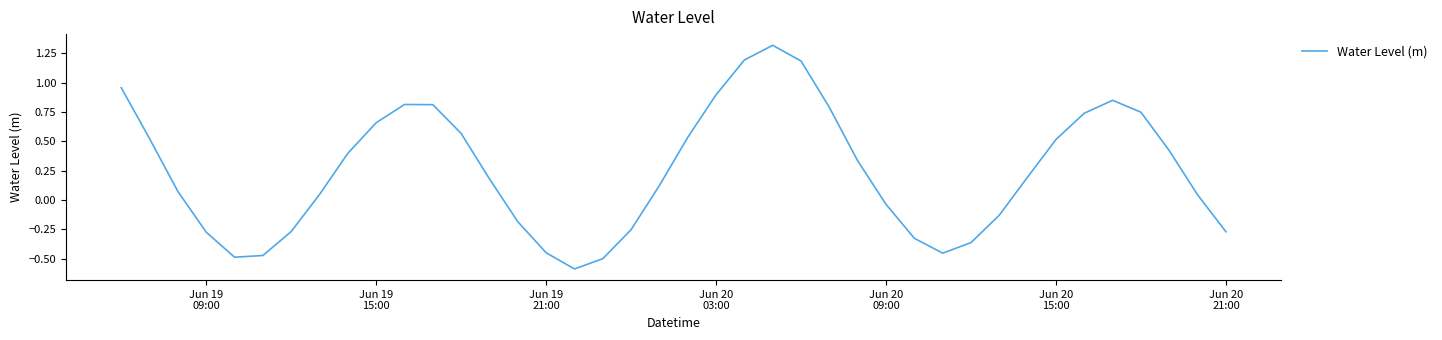

What is the difference between the maximum and minimum values?

1.9